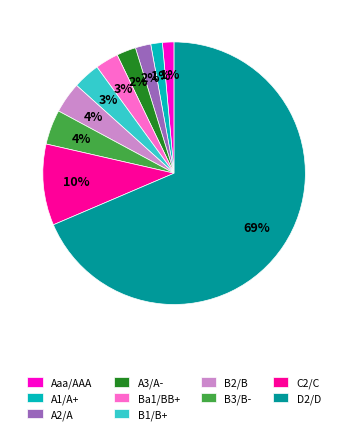

To the nearest percent, what portion does A1/A+ represent?

1%